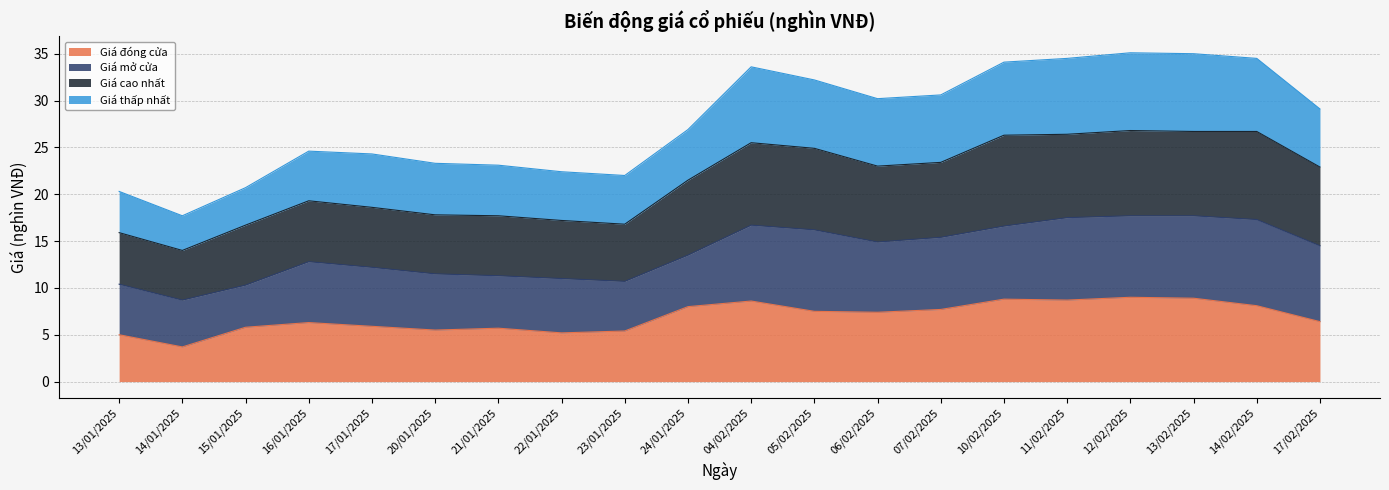

Where is the first local minimum for Giá đóng cửa?

14/01/2025